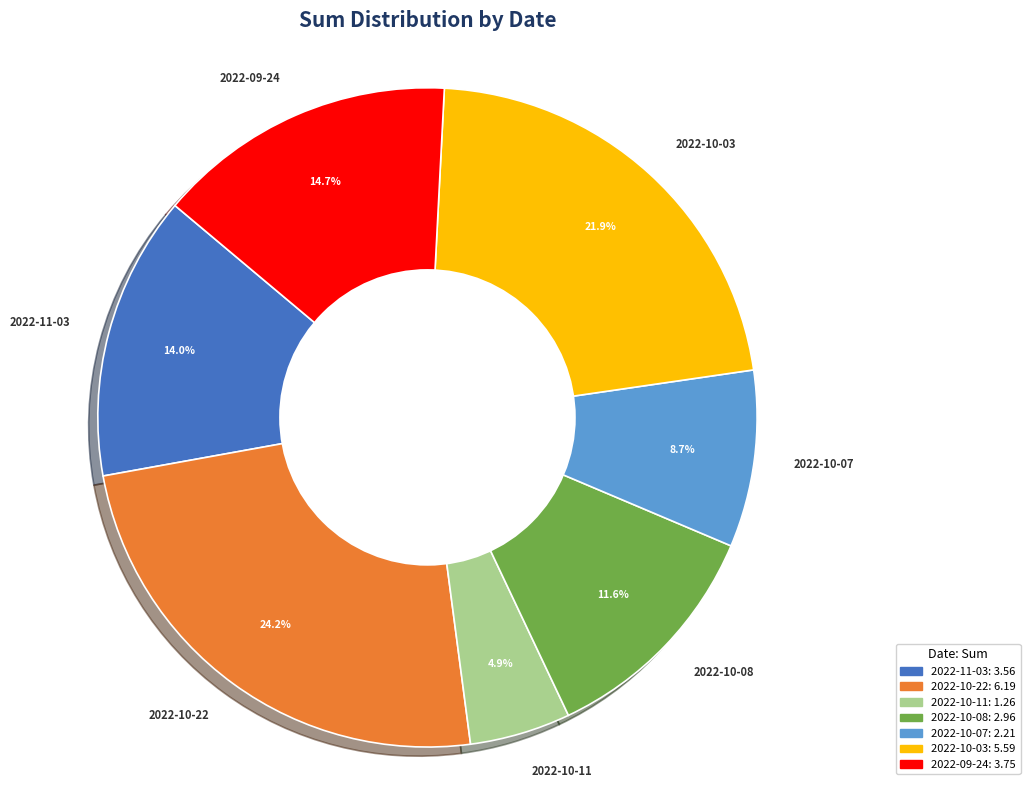

Rank the categories by value from highest to lowest.

2022-10-22, 2022-10-03, 2022-09-24, 2022-11-03, 2022-10-08, 2022-10-07, 2022-10-11